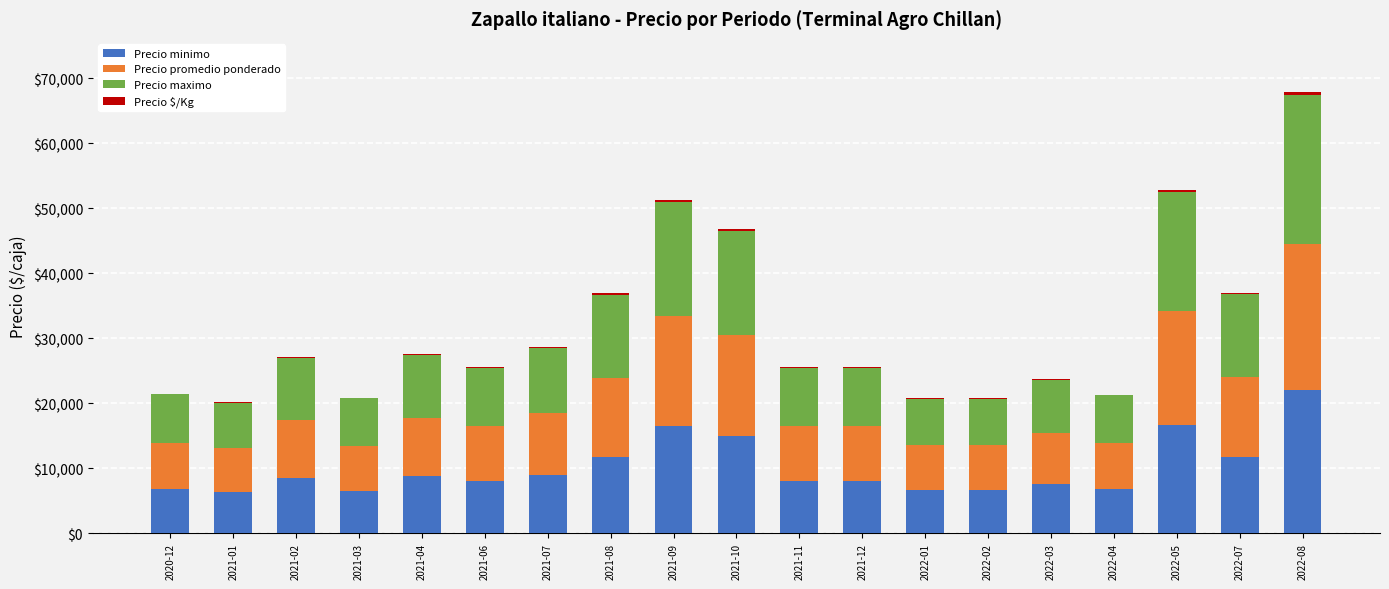

At which category is the sum across all series the highest?

2022-08